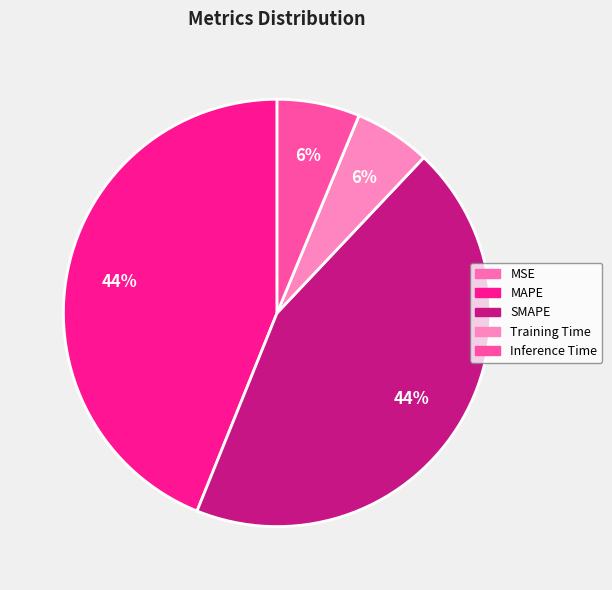

Between MAPE and Training Time, which is larger?

MAPE